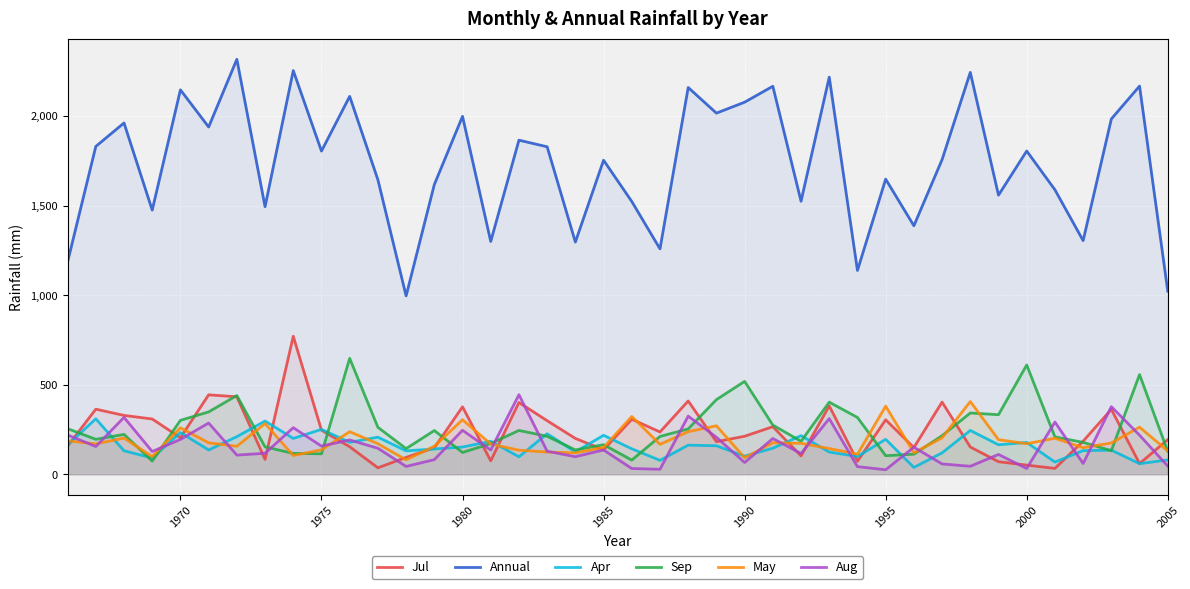

After their last crossing, which series has the higher values: Aug or Jul?

Jul